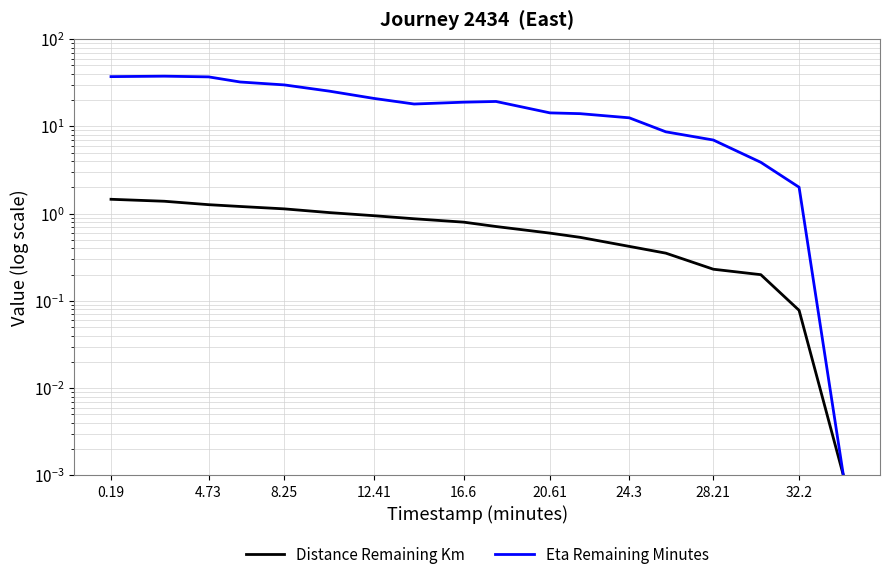

List the series in order of their peak value, lowest first.

Distance Remaining Km, Eta Remaining Minutes